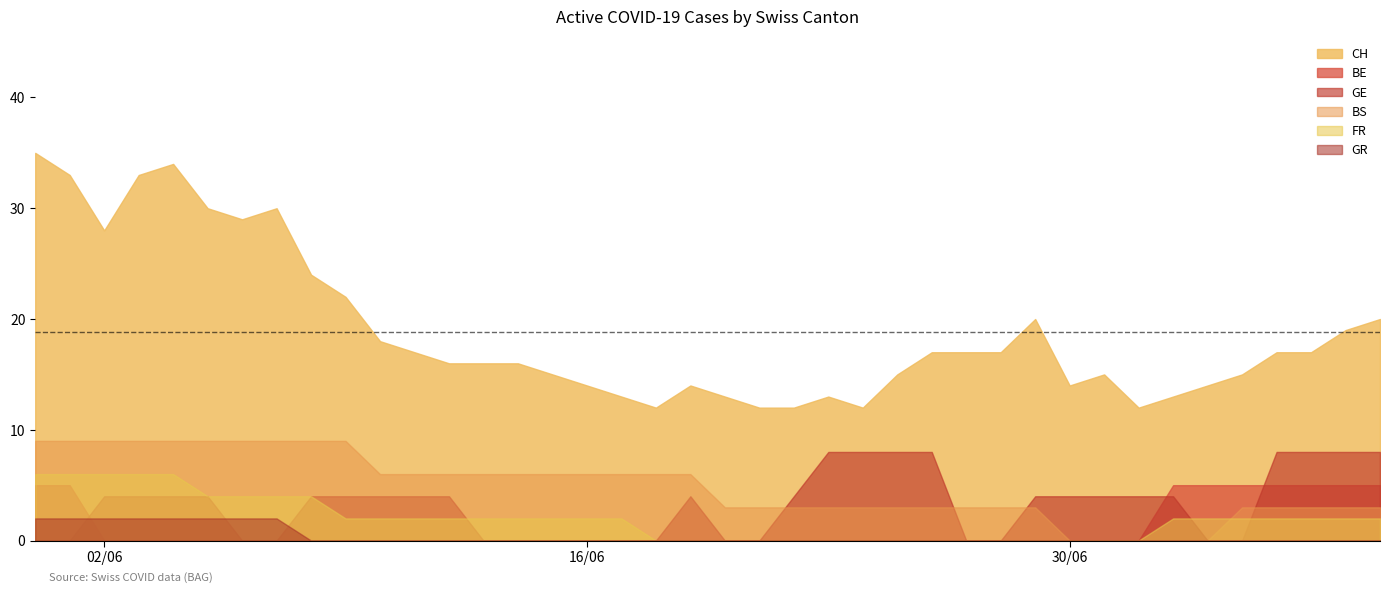

Which series has the widest spread of values?

CH